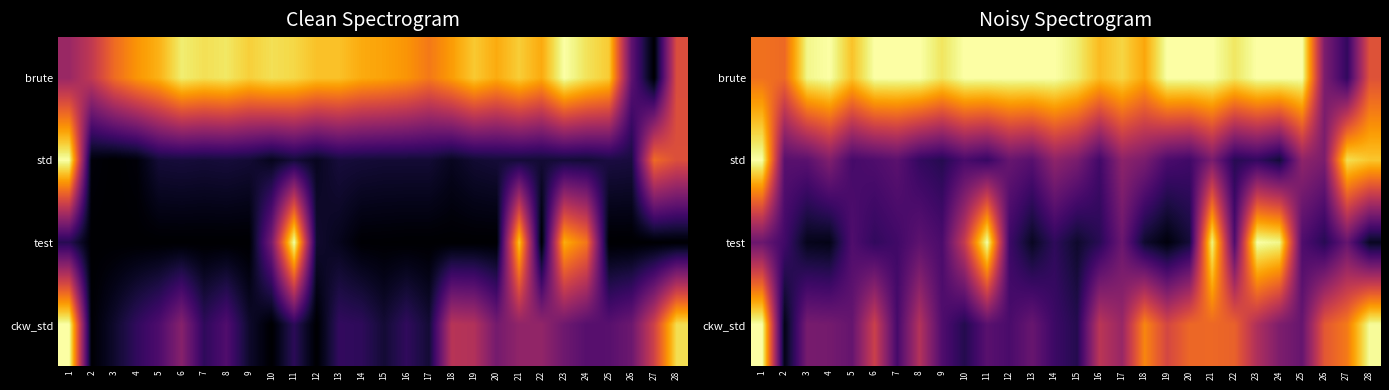

At how many categories does at least one series exceed 0?

28